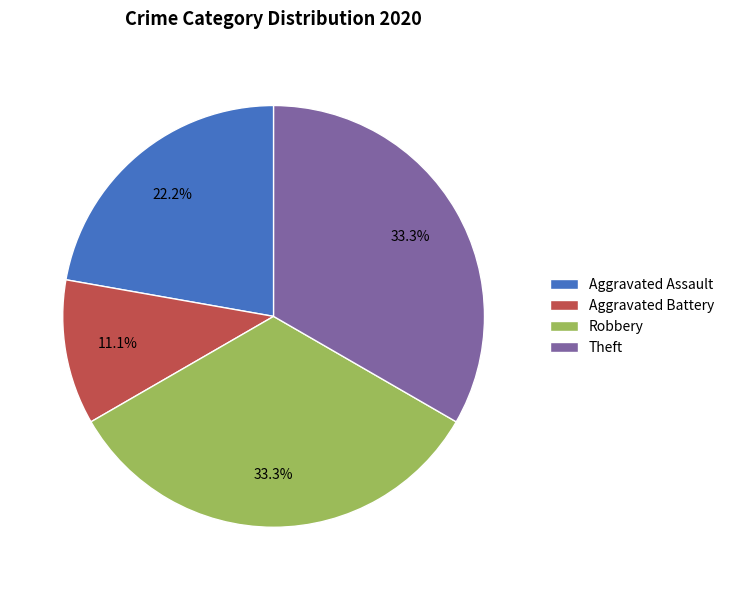

To the nearest percent, what is the difference between the Aggravated Battery and Aggravated Assault slice percentages?

11%